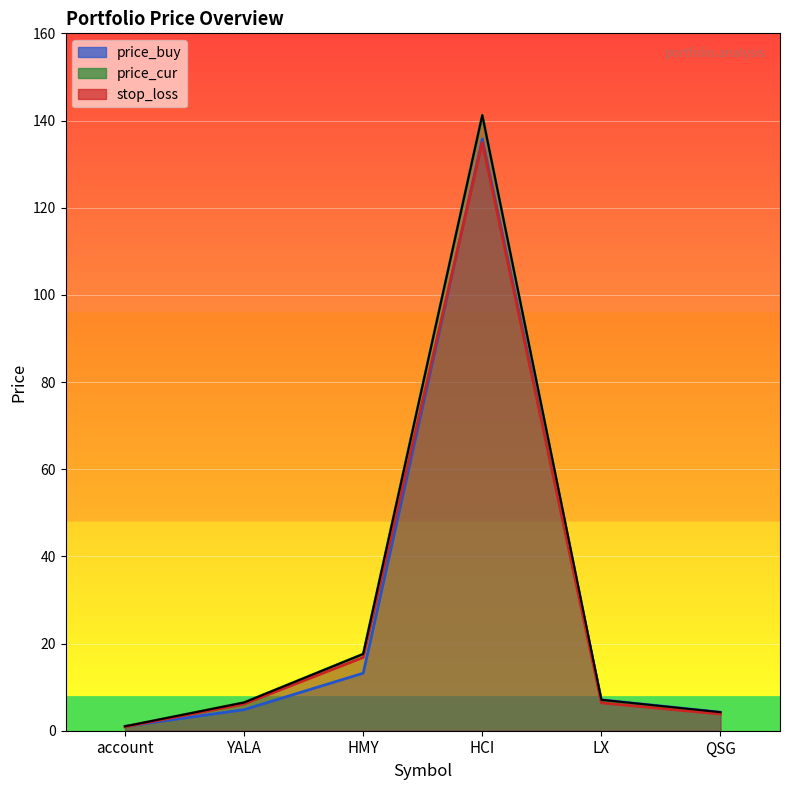

Rank the series by their average value, from lowest to highest.

price_buy, stop_loss, price_cur